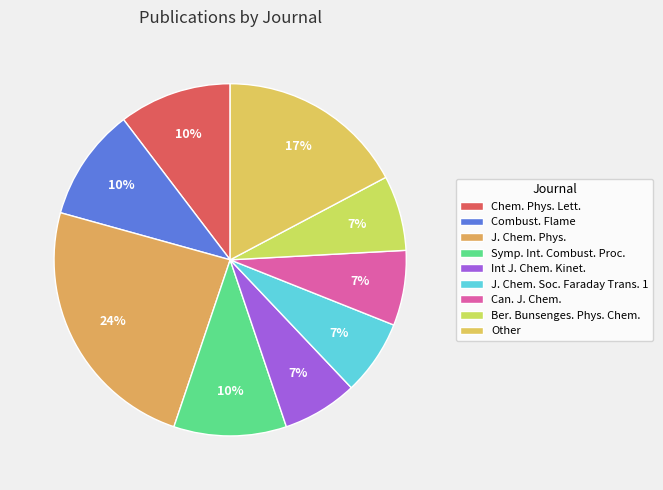

Is the sum of Can. J. Chem. and Symp. Int. Combust. Proc. greater than half?

No